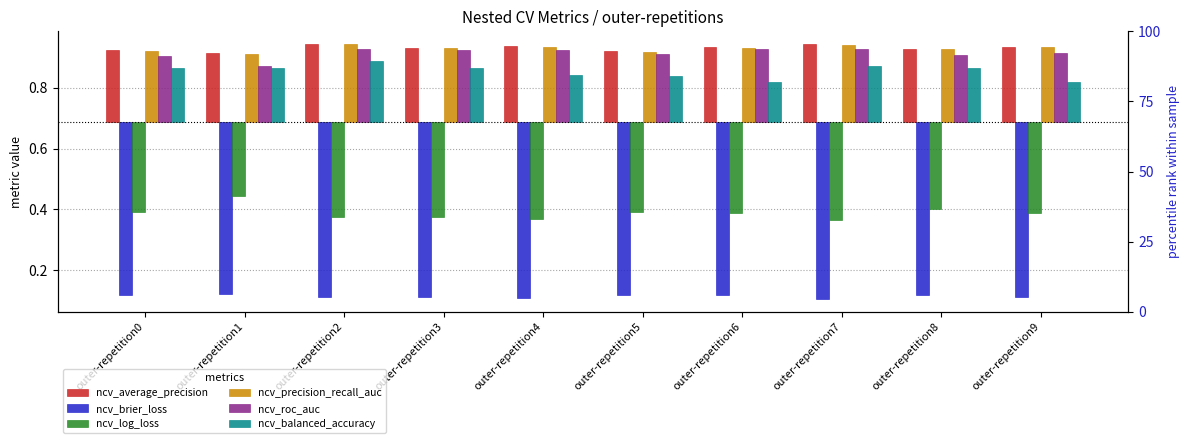

At which category is the sum across all series the highest?

outer-repetition2